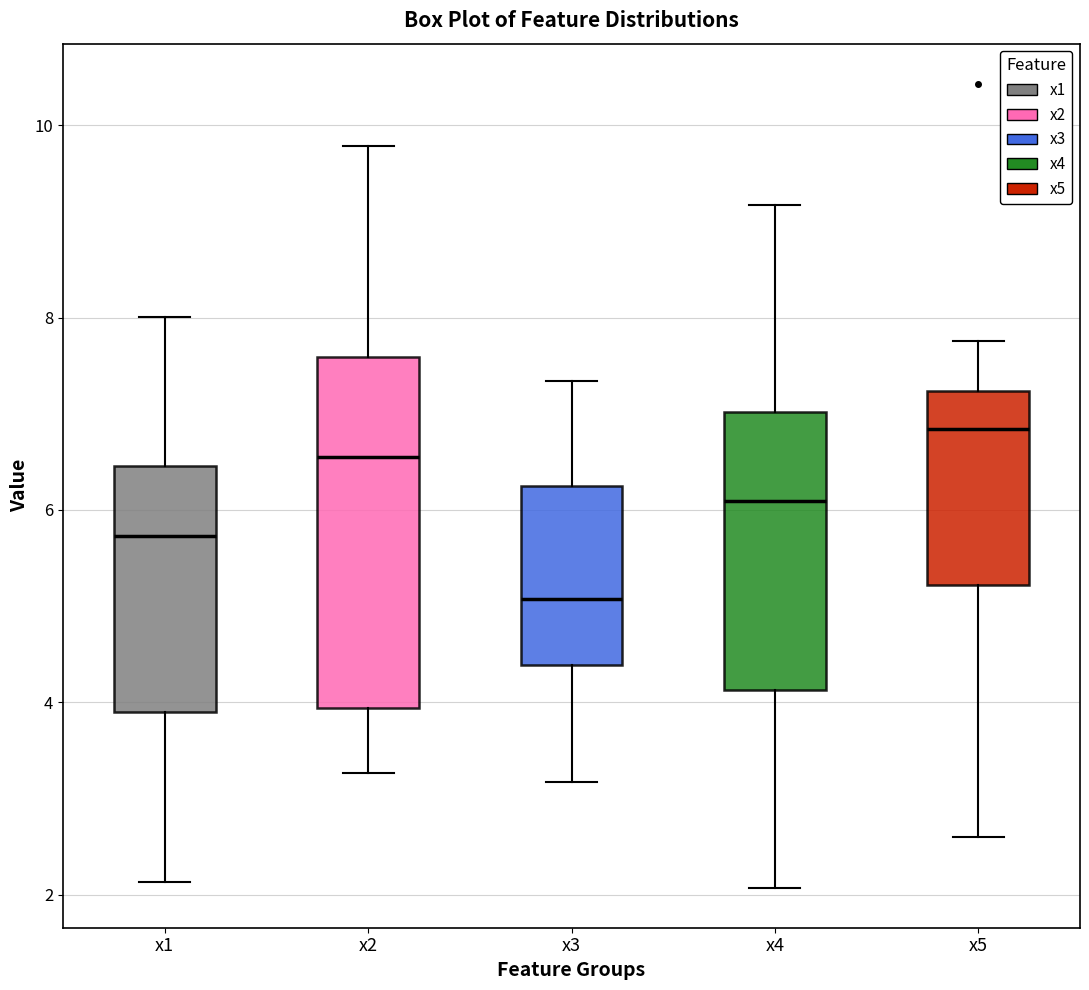

Where is the upper edge of the box for x2 on the y-axis? The values are not printed on the chart, so give them approximately, as read against the axis.

7.6